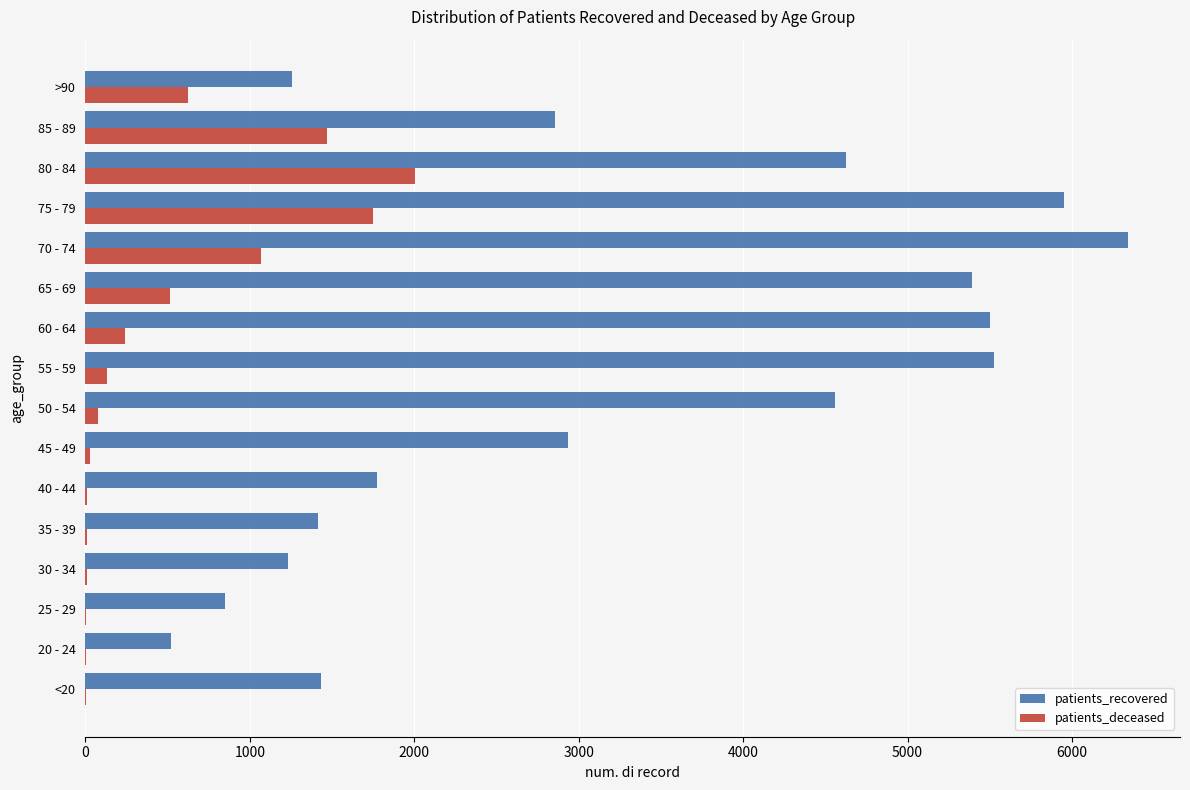

What is the highest value of the patients_recovered series?

6340